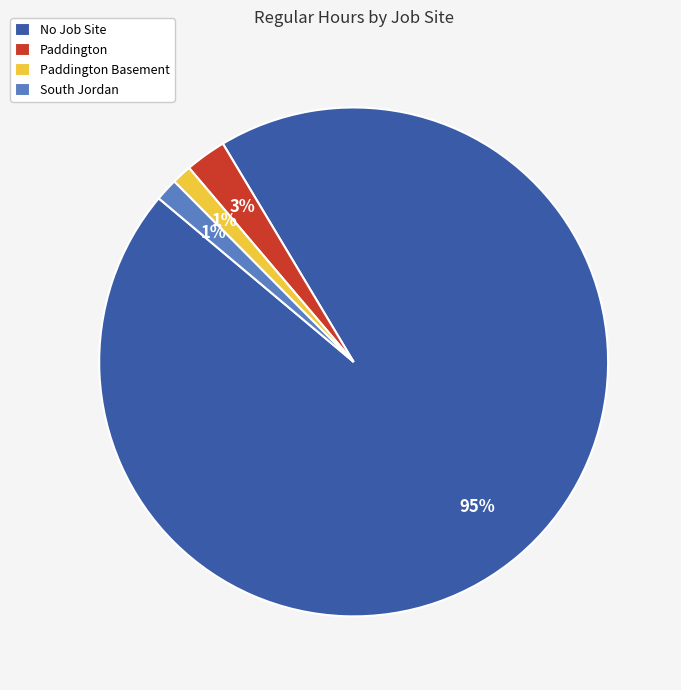

Does No Job Site represent more than half of the total?

Yes